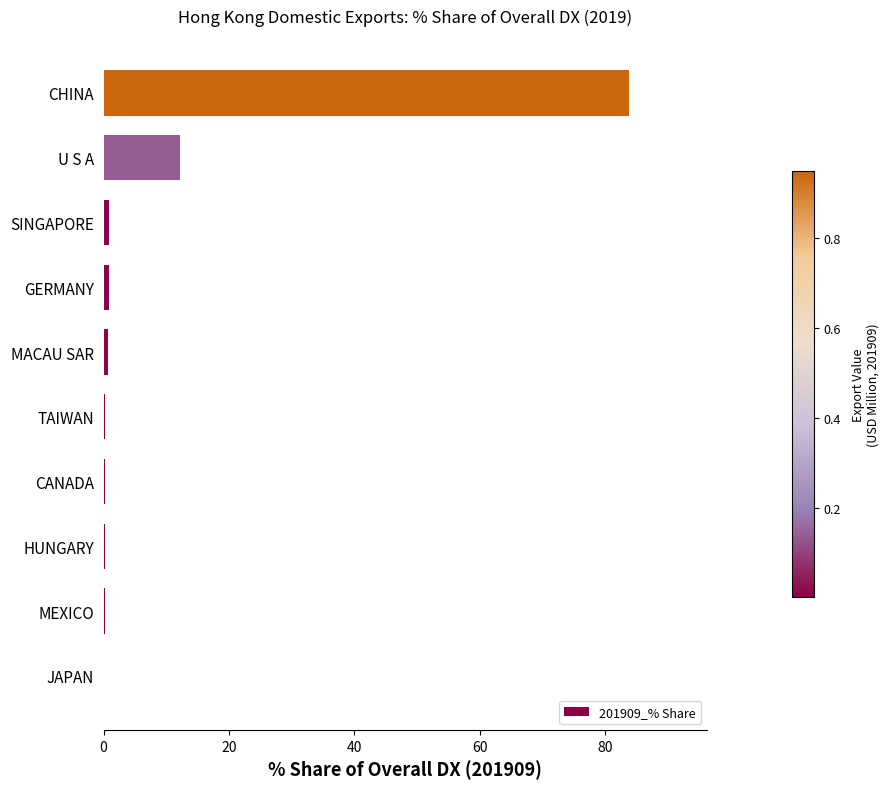

Where is the data nearest to the value 41?

U S A